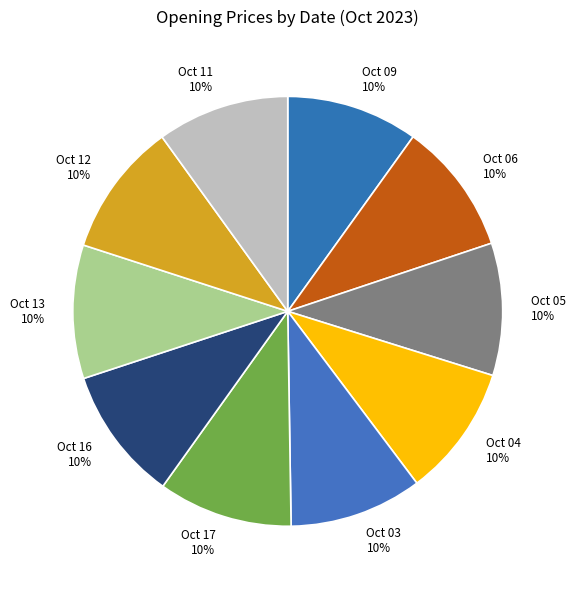

To the nearest percent, what portion does Oct 13 represent?

10%